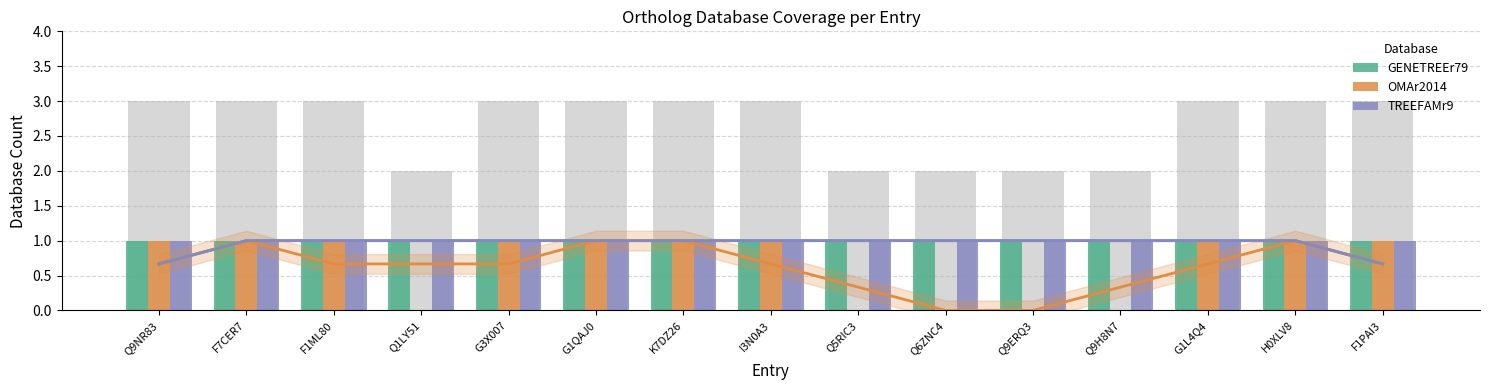

What is the lowest value of the GENETREEr79 series?

1